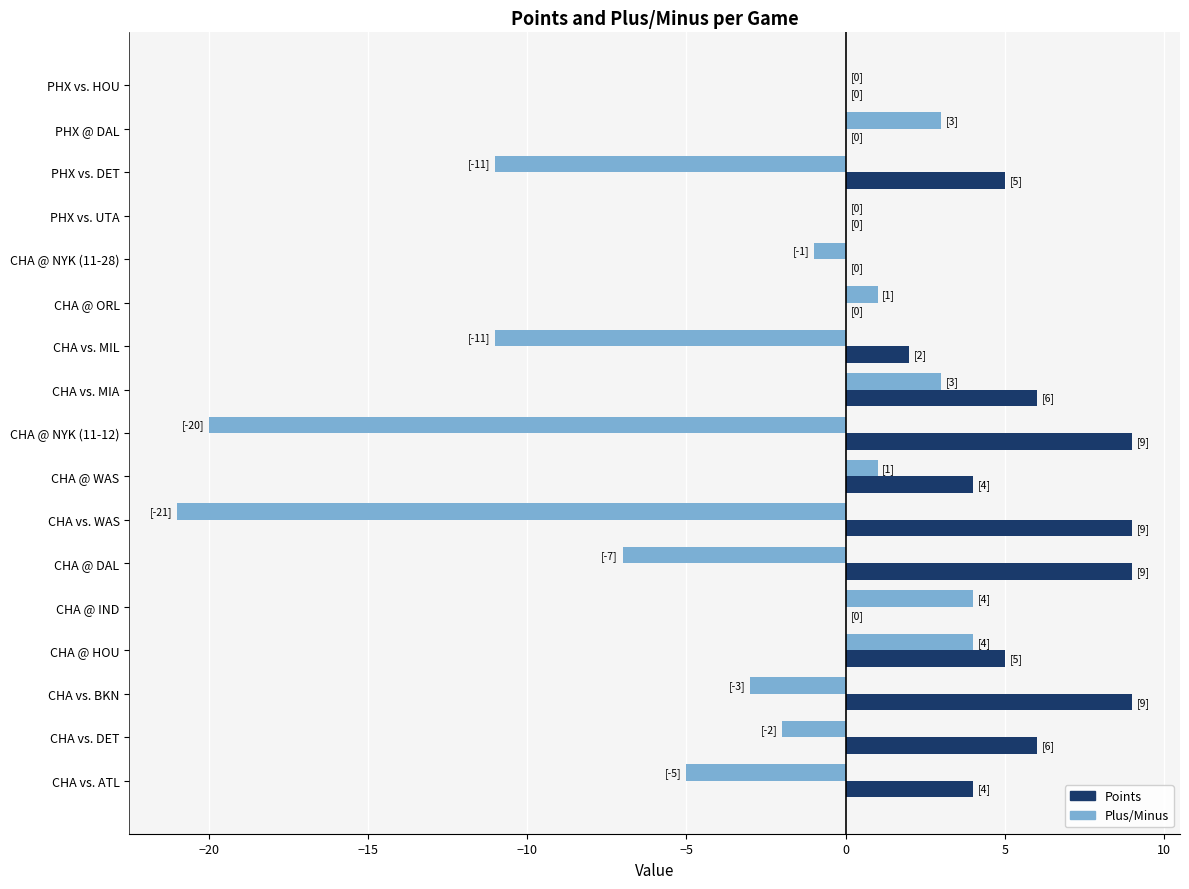

What is the sum of the Points values at CHA vs. WAS and CHA vs. DET?

15